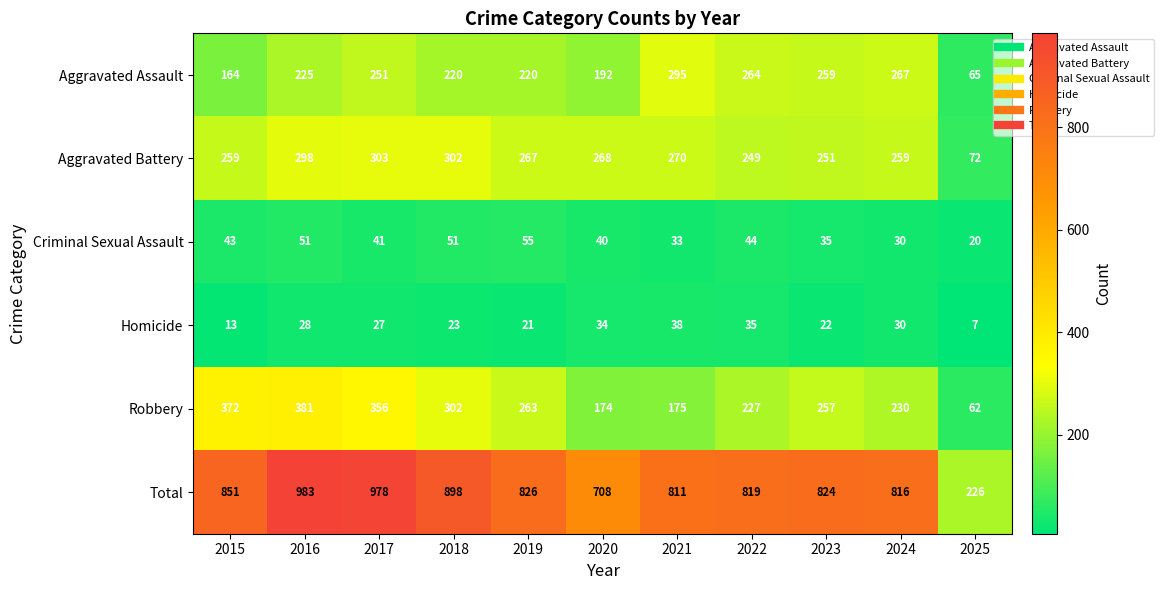

The value of Homicide at 2017 is 9. True or false?

False